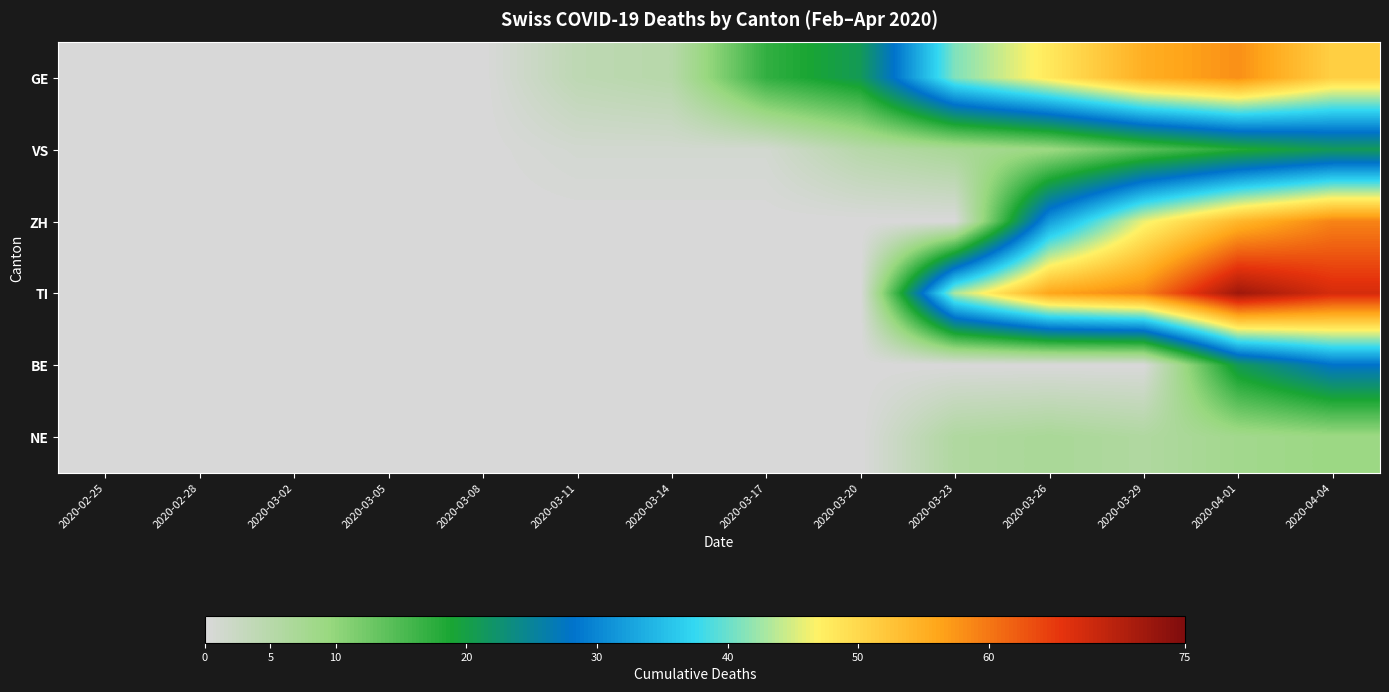

Which label corresponds to the largest value in the chart?

2020-04-01